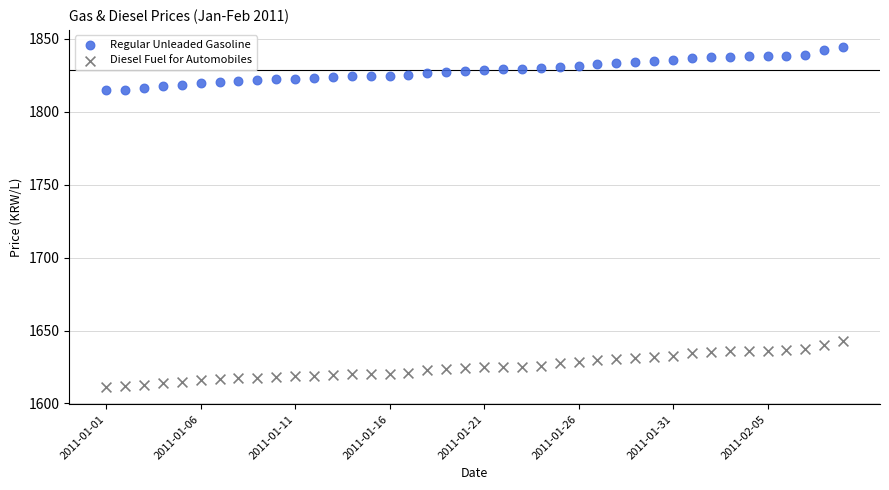

Which series reaches the maximum Y coordinate?

Regular Unleaded Gasoline